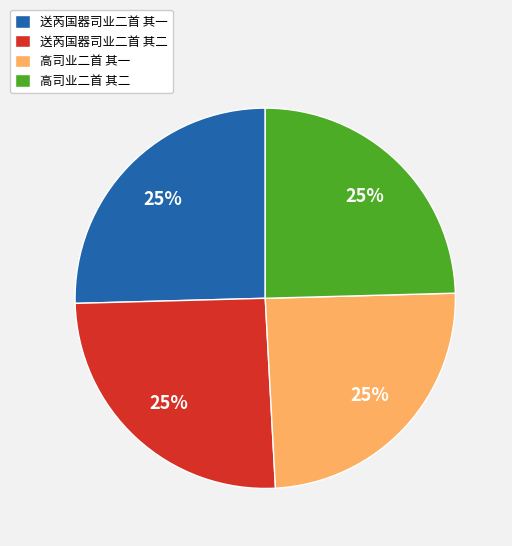

Is there any slice that represents more than half of the pie?

No